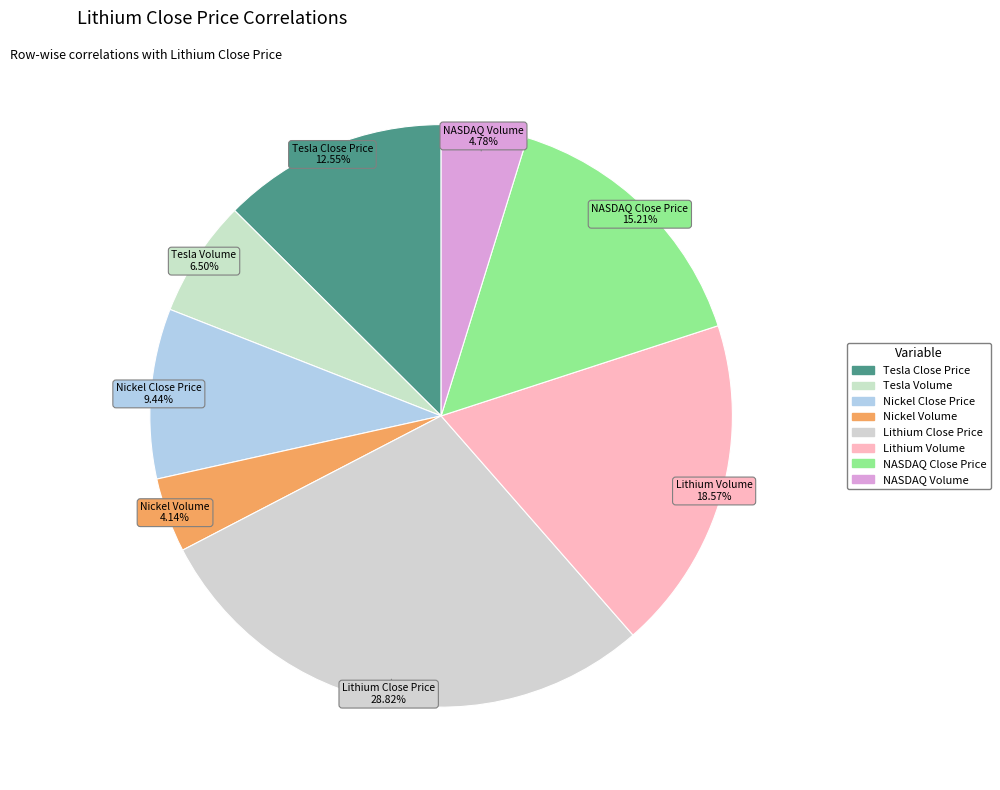

How many segments does this pie chart have?

8